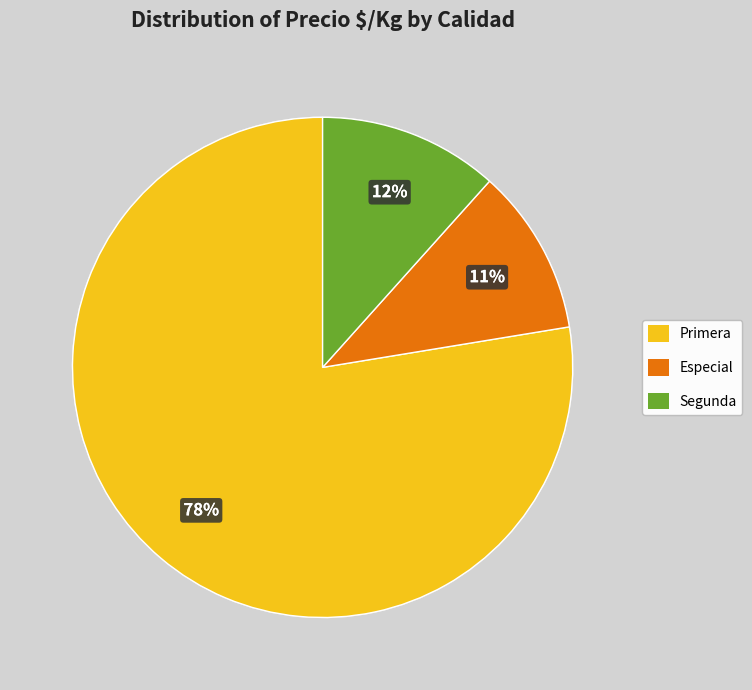

Rank the categories by value from highest to lowest.

Primera, Segunda, Especial